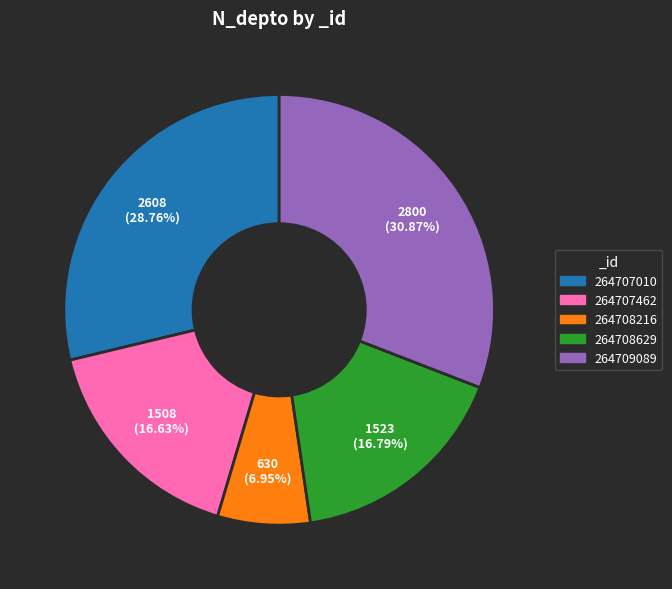

Which category has the biggest portion of the pie?

264709089